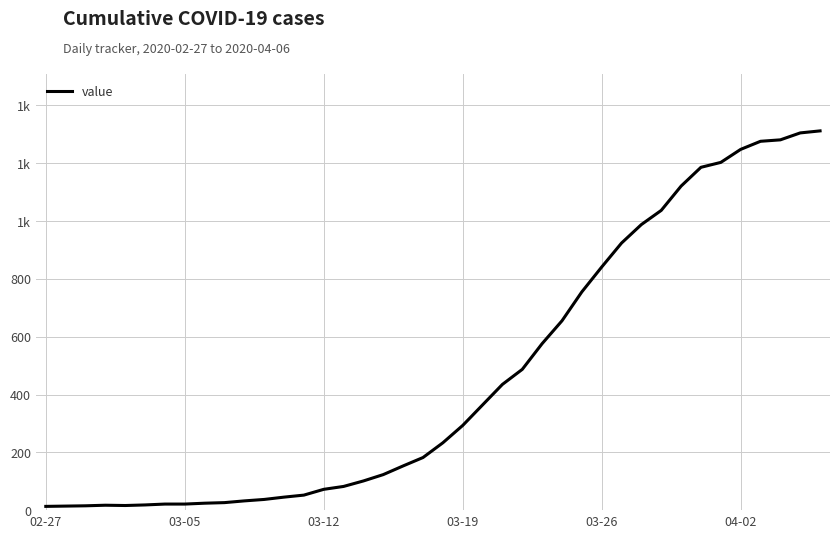

Does the chart display data point markers on the line(s)?

No